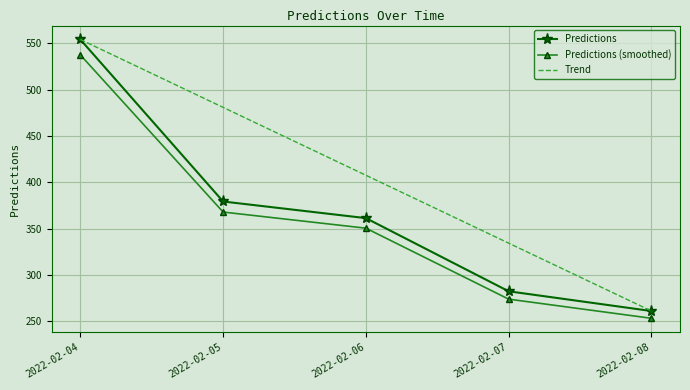

What is the difference between the maximum and minimum values in the Predictions series?

292.9